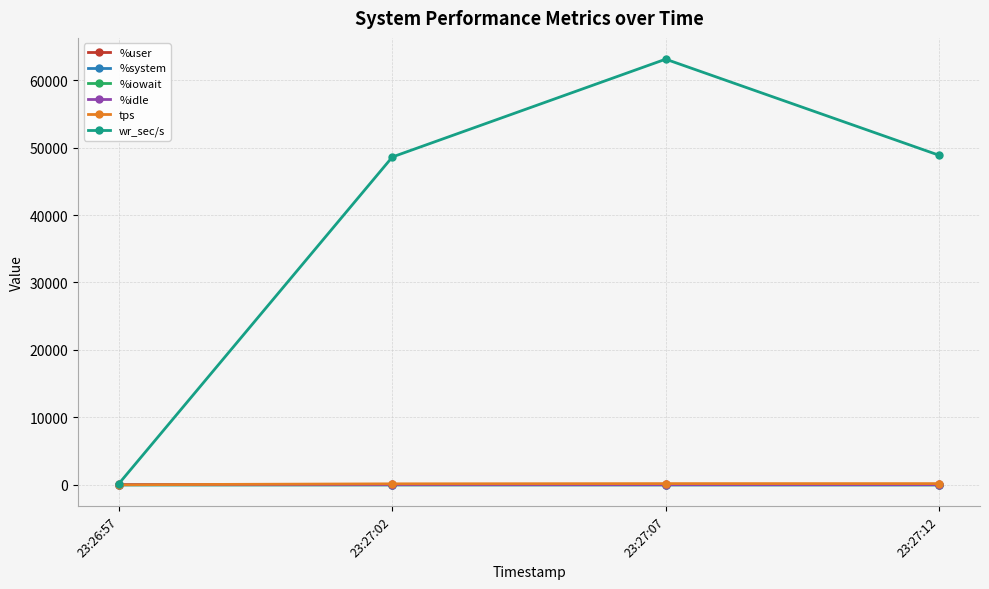

The value of wr_sec/s at 23:27:02 is 70121.7. True or false?

False